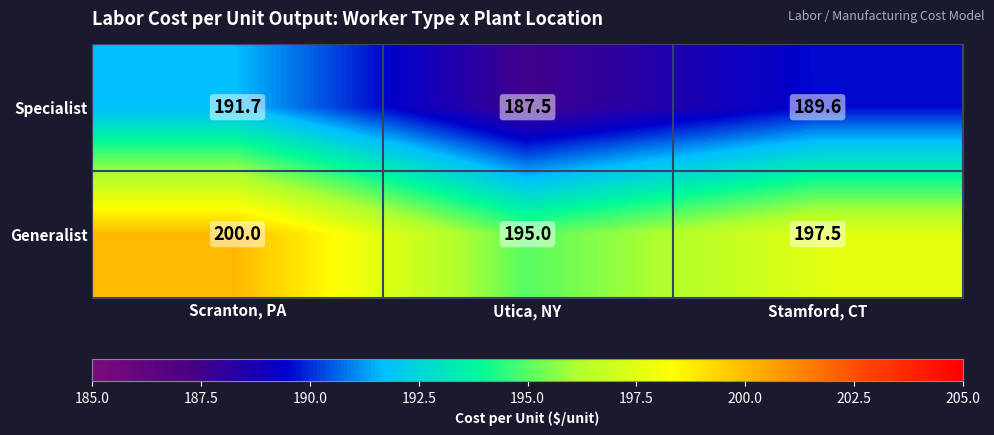

The Generalist series shows 195.0 at Utica, NY. True or false?

True